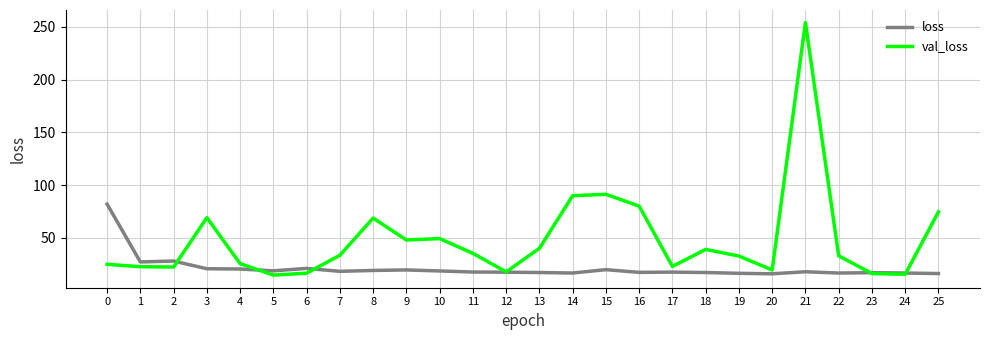

What is the total value across all series at 20?

35.6